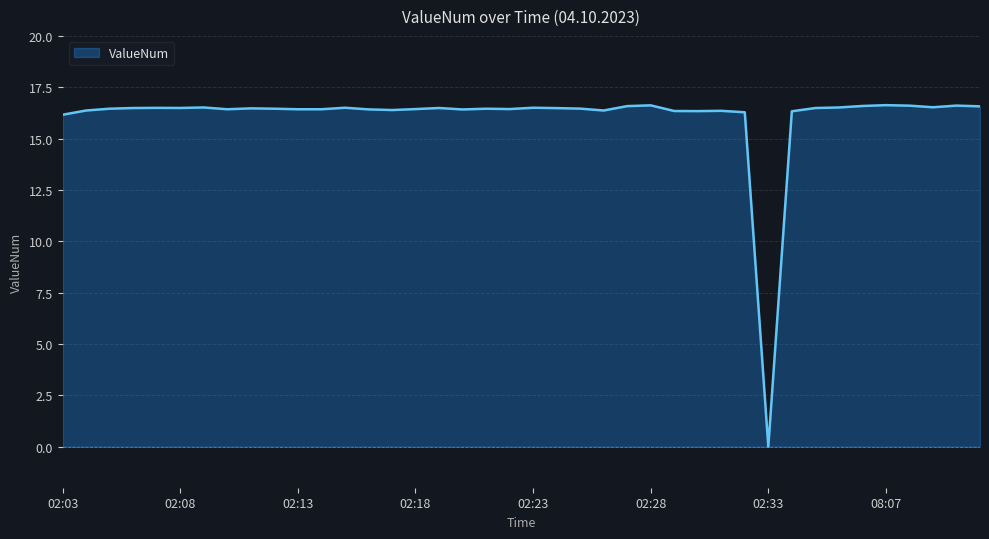

What is the maximum value shown in the chart?

16.6